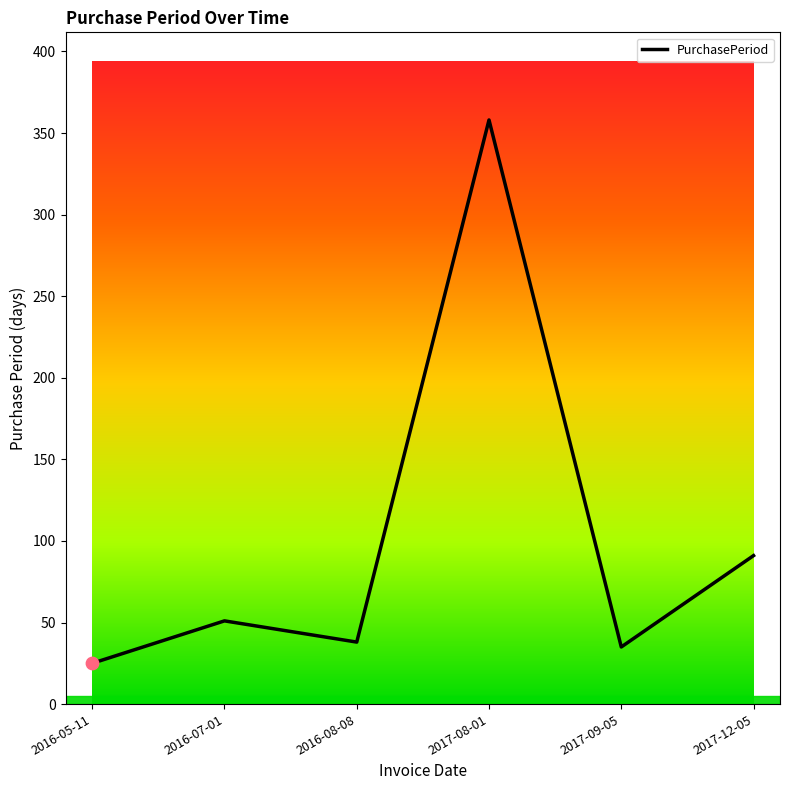

Approximately how many times larger is the value at 2017-08-01 compared to 2016-05-11?

14.3